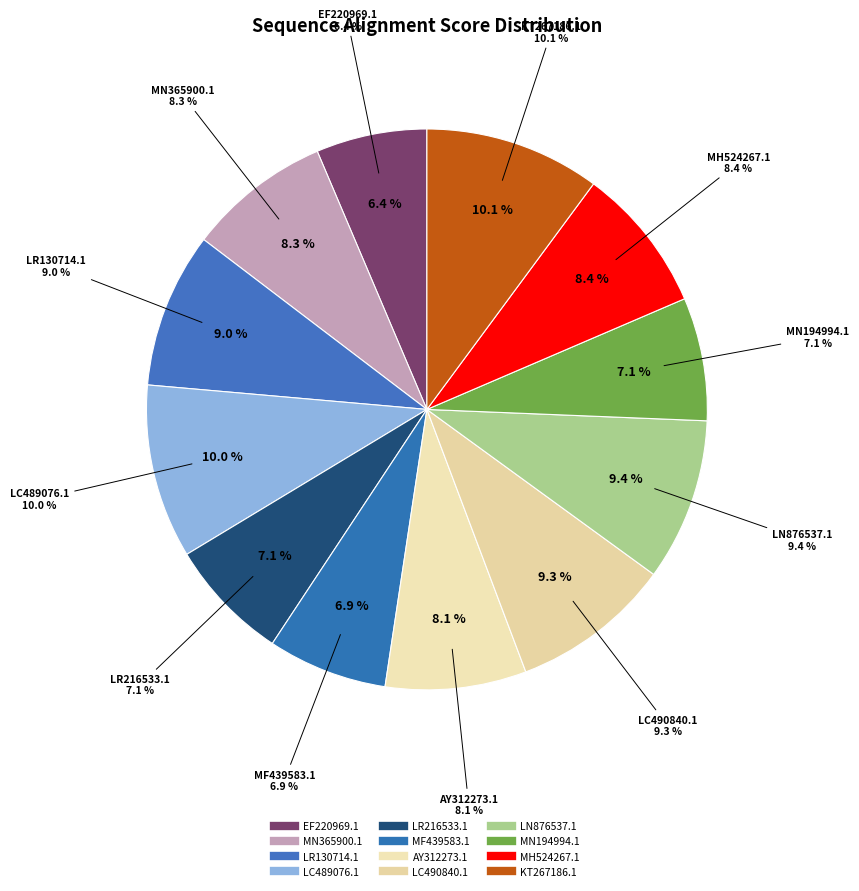

True or false: MF439583.1 accounts for 20% of the total.

False